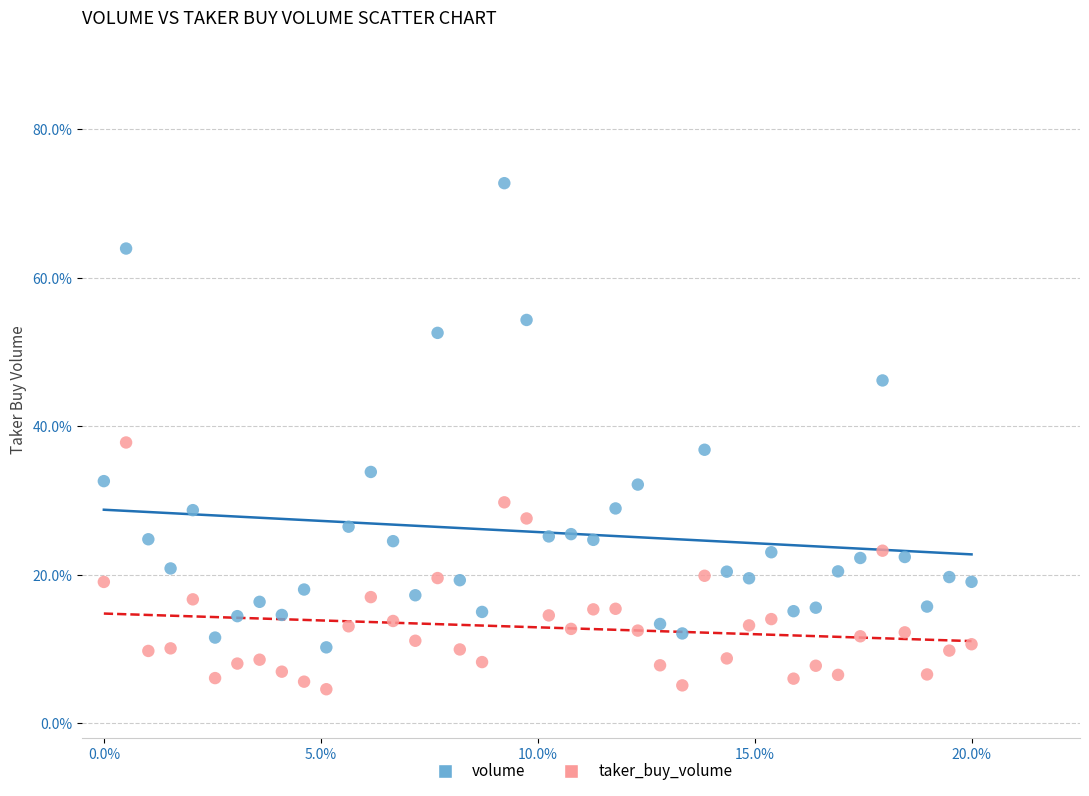

What are all the series names shown in the legend?

volume, taker_buy_volume